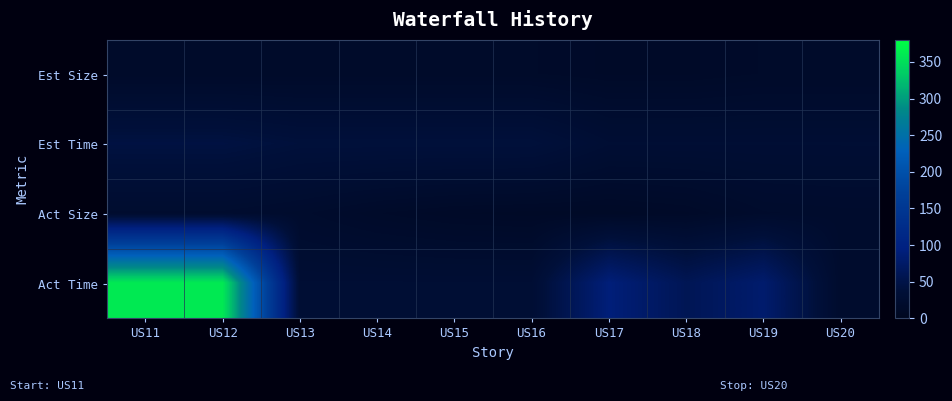

At which category is the sum across all series the highest?

US11